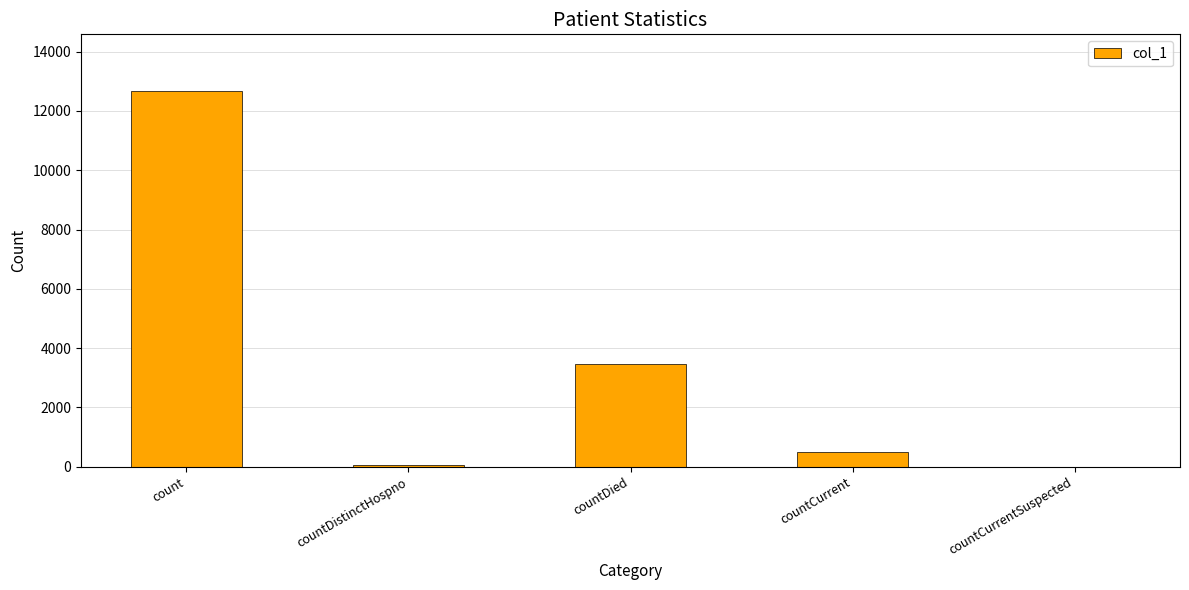

How many series are shown in this chart?

1